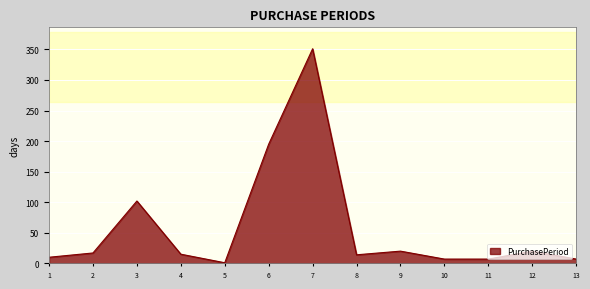

What is the change in value from 4 to 7?

+336